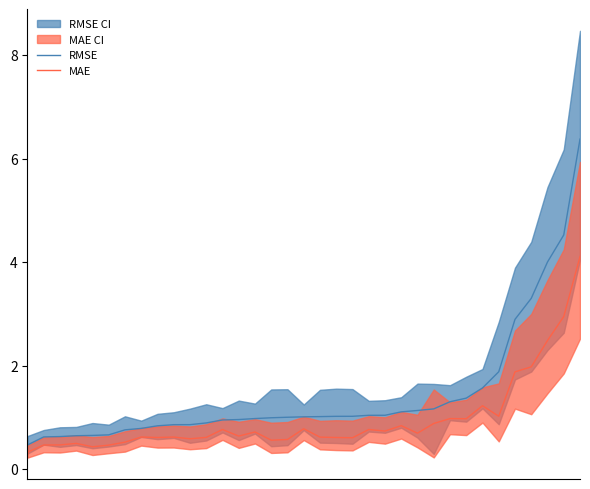

At which label does MAE reach its peak?

34